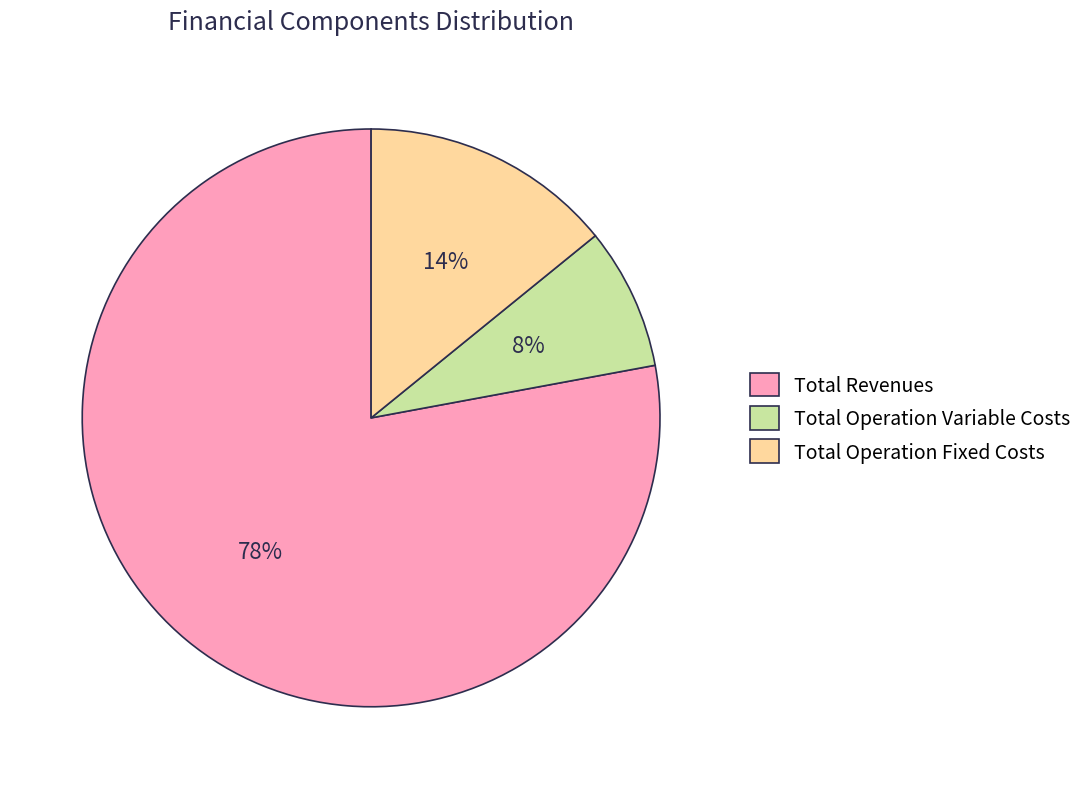

Is the sum of Total Operation Variable Costs and Total Operation Fixed Costs greater than half?

No